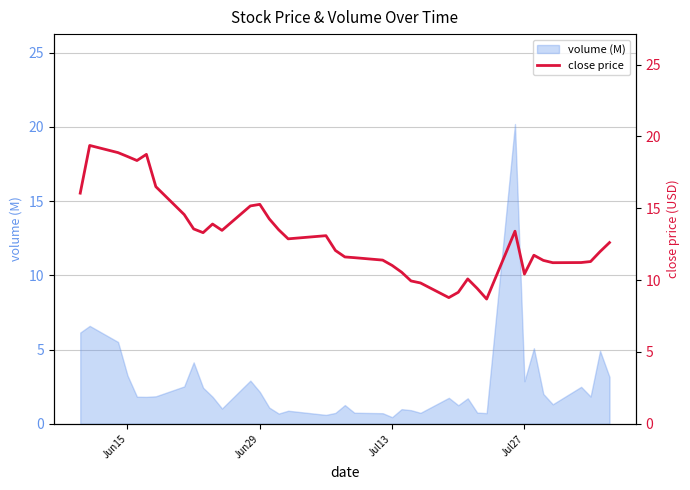

What is the highest value of the volume (M) series?

20.2